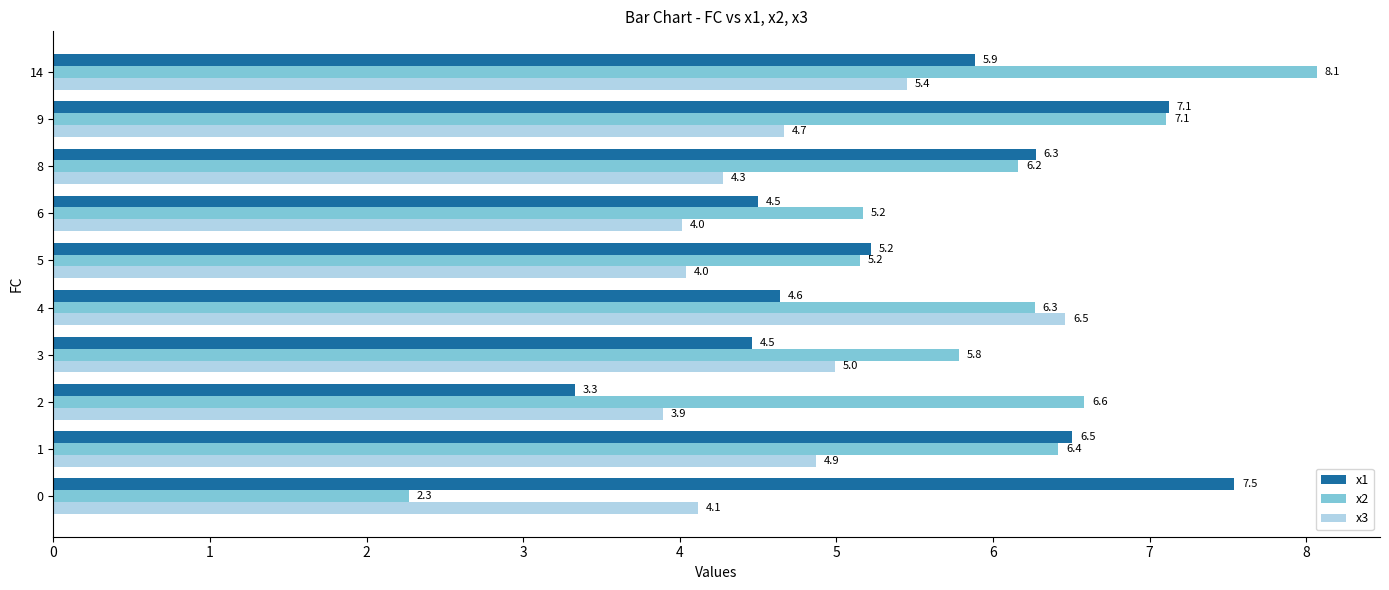

At which category is the sum across all series the highest?

14